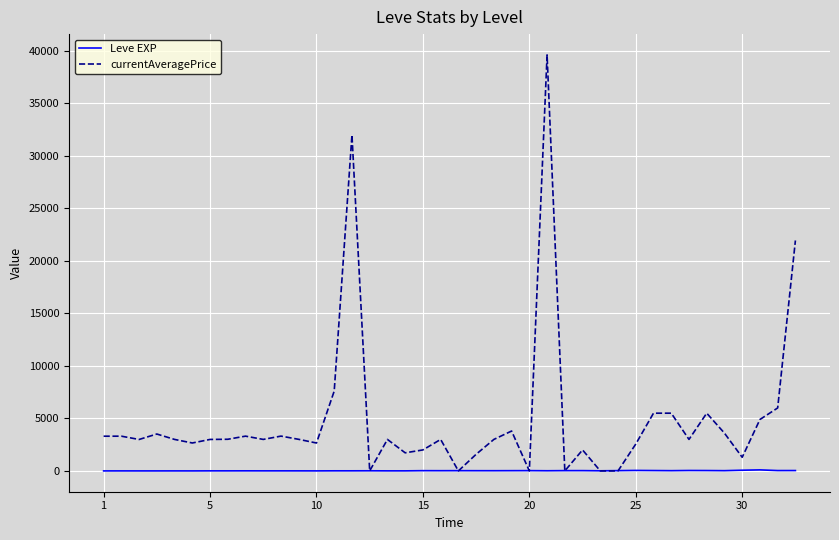

Which series has the largest total across all categories?

currentAveragePrice